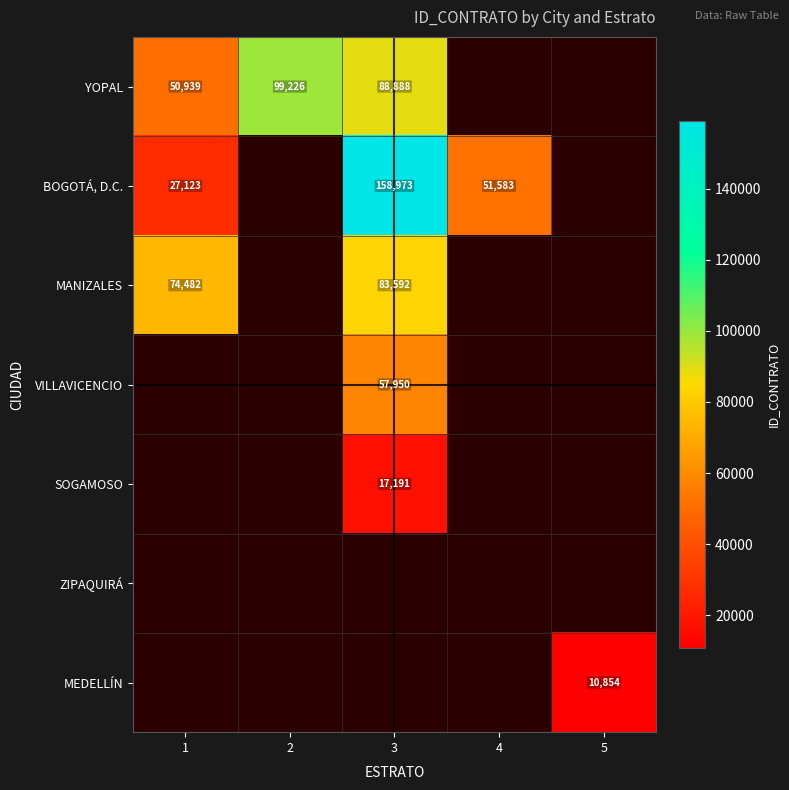

At which category does the chart reach its minimum across all series?

5